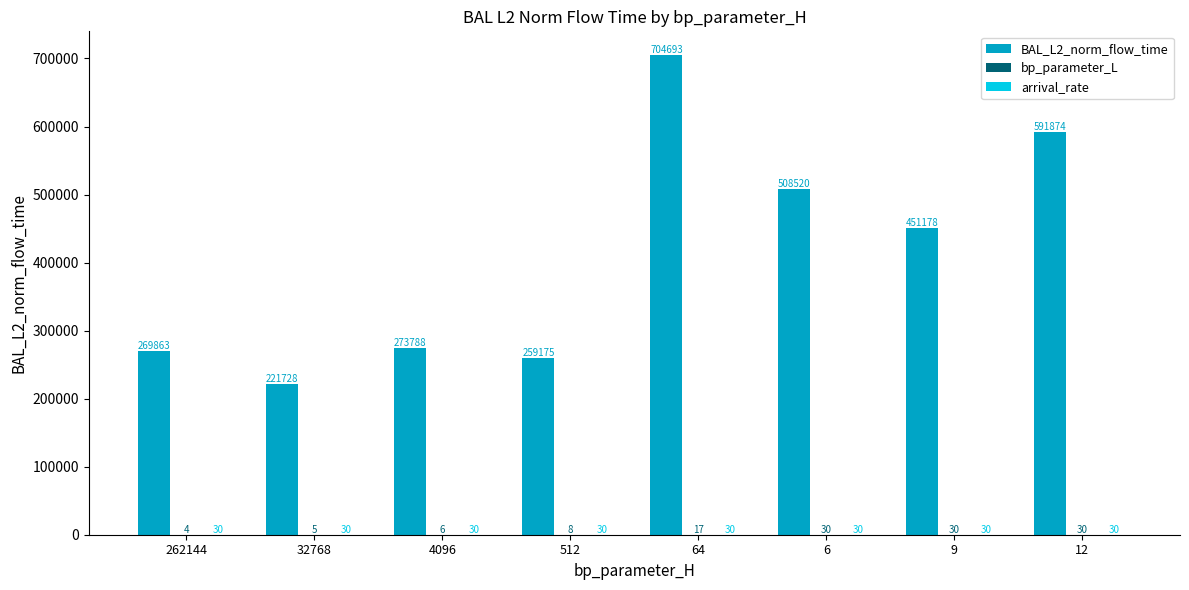

Which series has the largest total across all categories?

BAL_L2_norm_flow_time